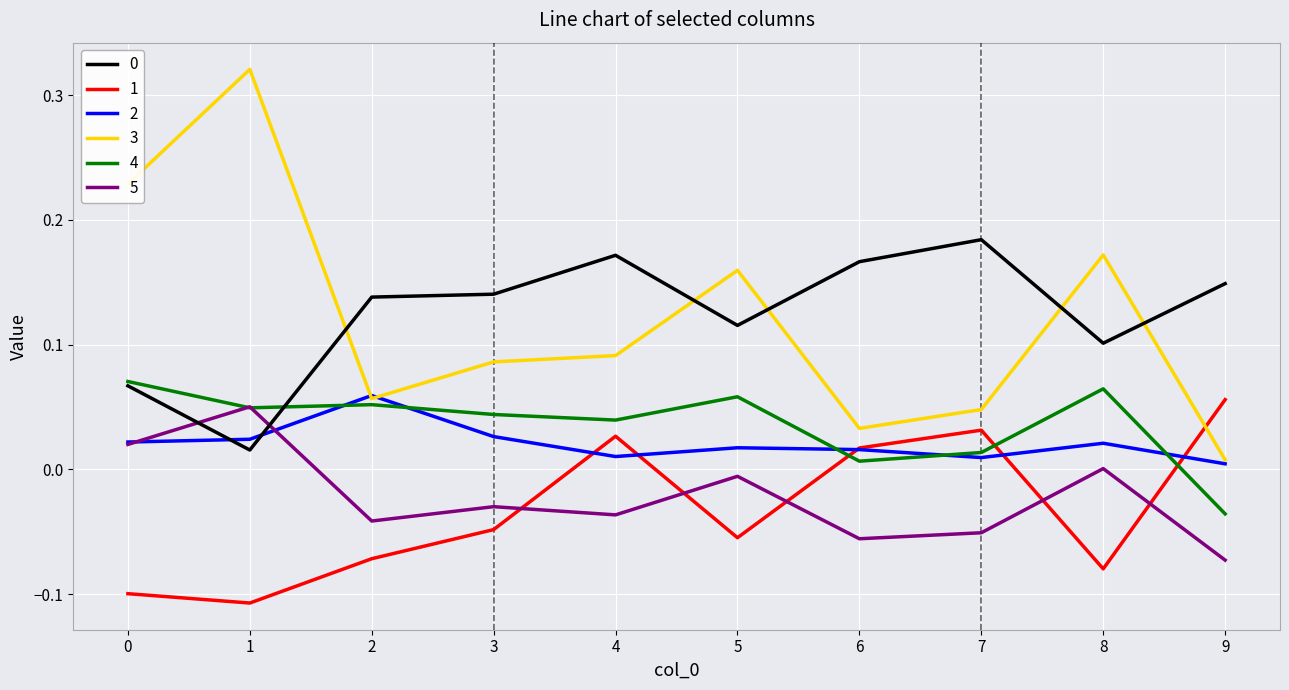

Is it true that 4 equals -0.0 at 9?

True